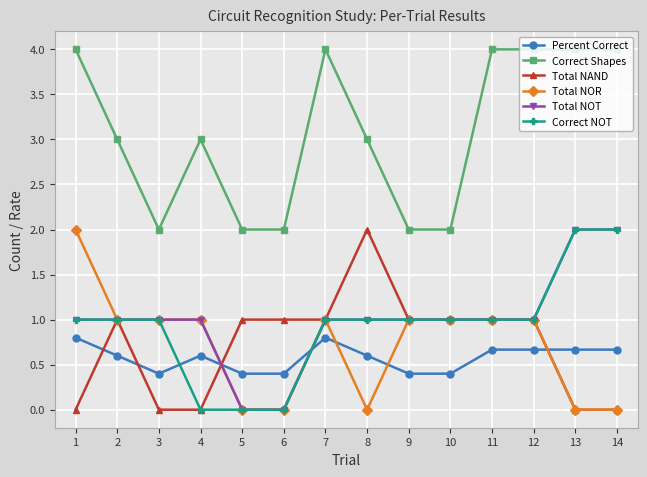

Is this an area chart (filled region under the line)?

No